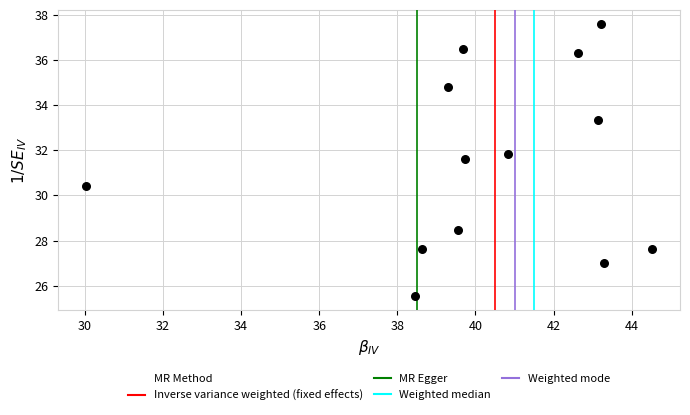

What is the range of Y values (max minus min)?

12.1